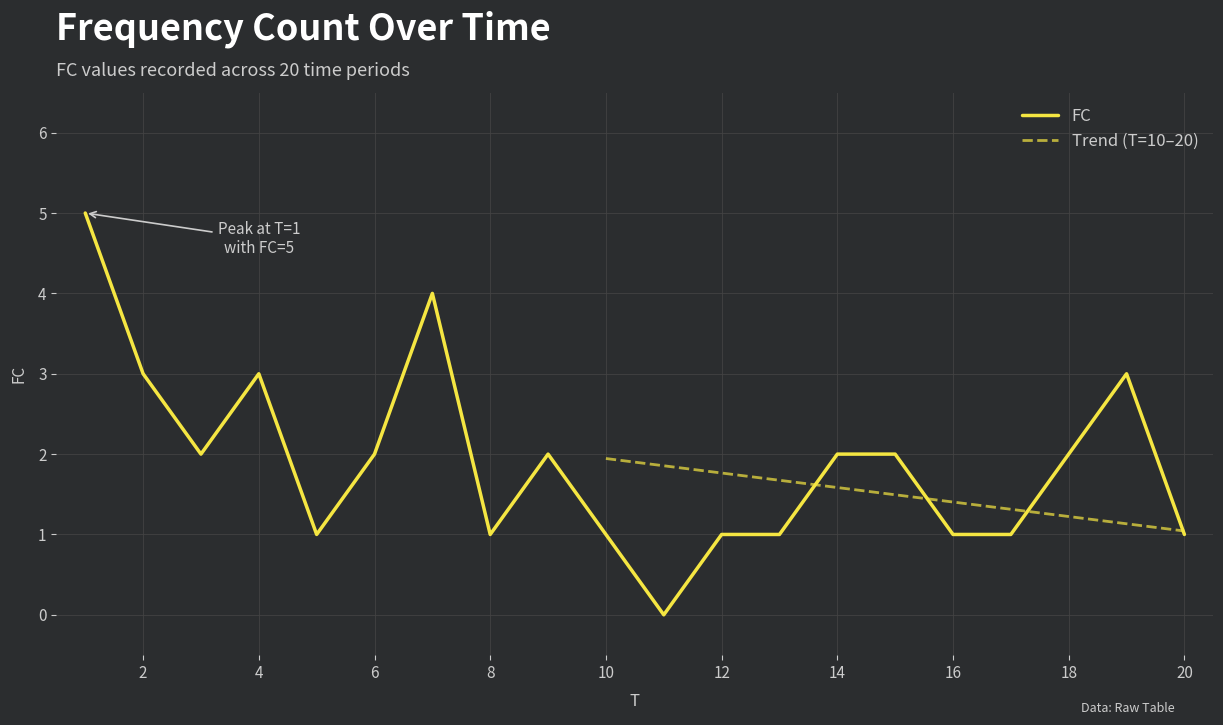

The chart shows a value of 1 at 17. True or false?

True